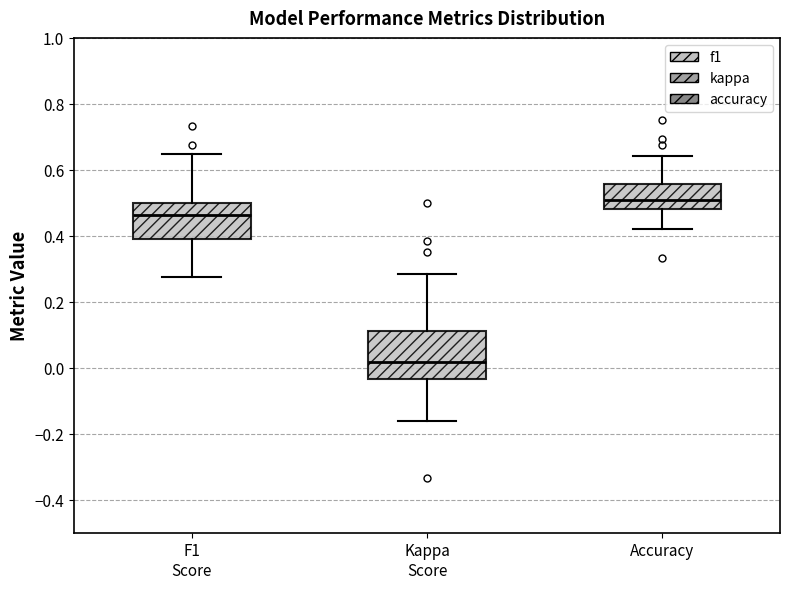

Where does the median line of the box for F1 Score sit on the y-axis? The values are not printed on the chart, so give them approximately, as read against the axis.

0.46